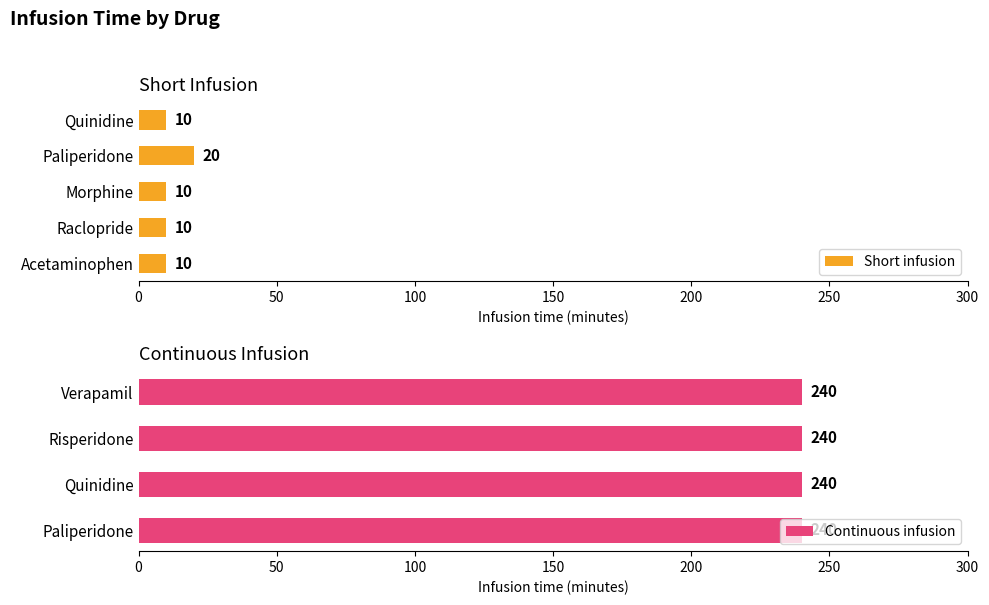

How many values exceed 10?

1